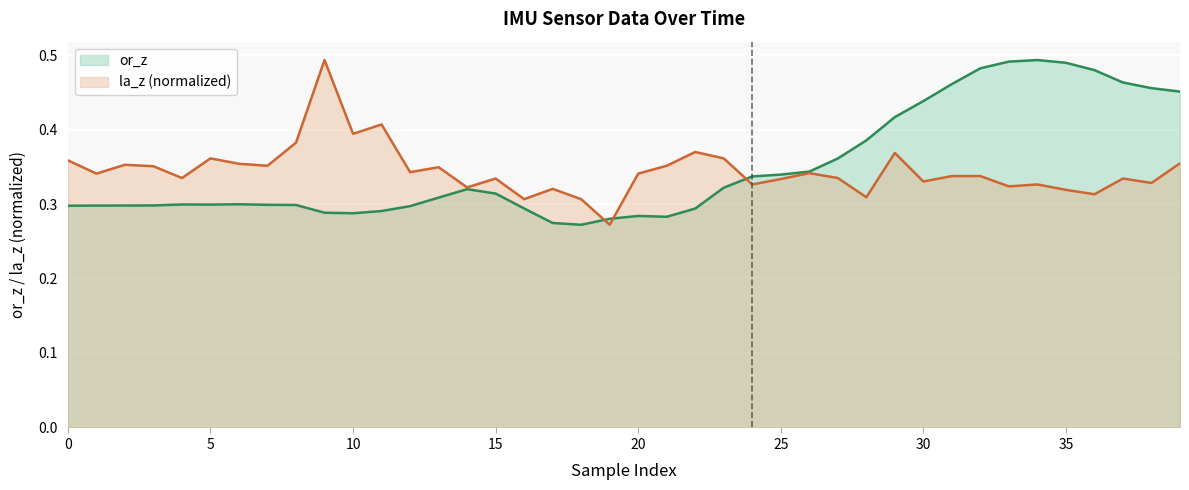

The or_z series shows 0.1 at 3. True or false?

False